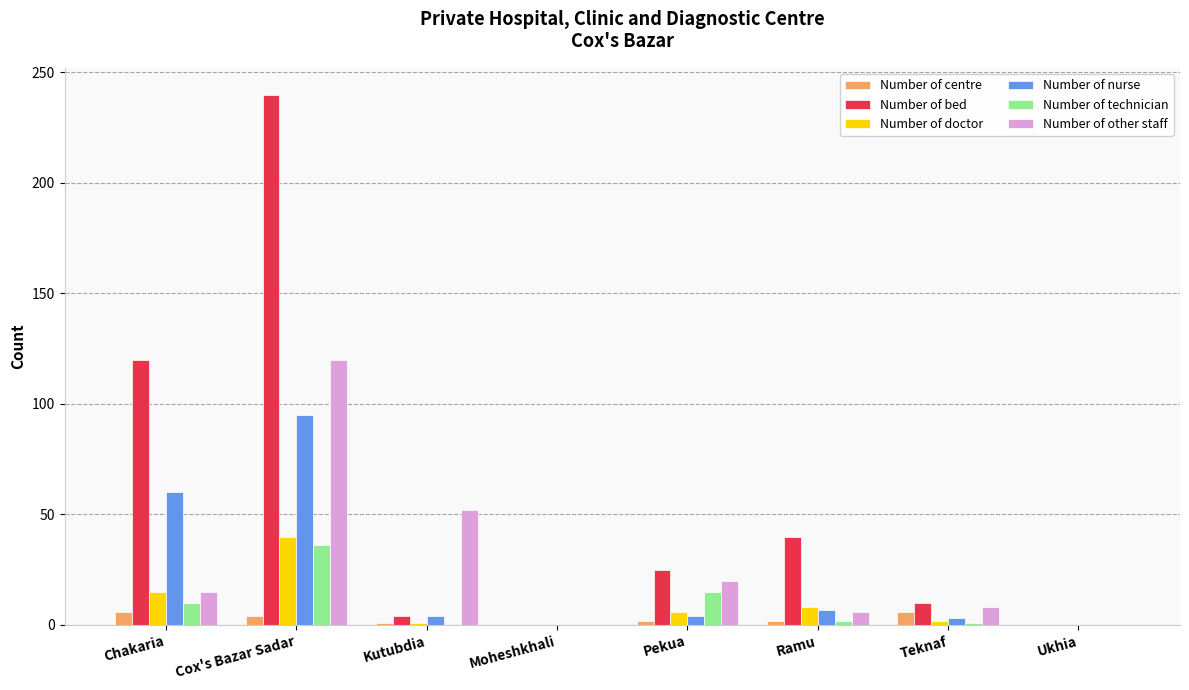

The Number of technician series shows -20 at Moheshkhali. True or false?

False